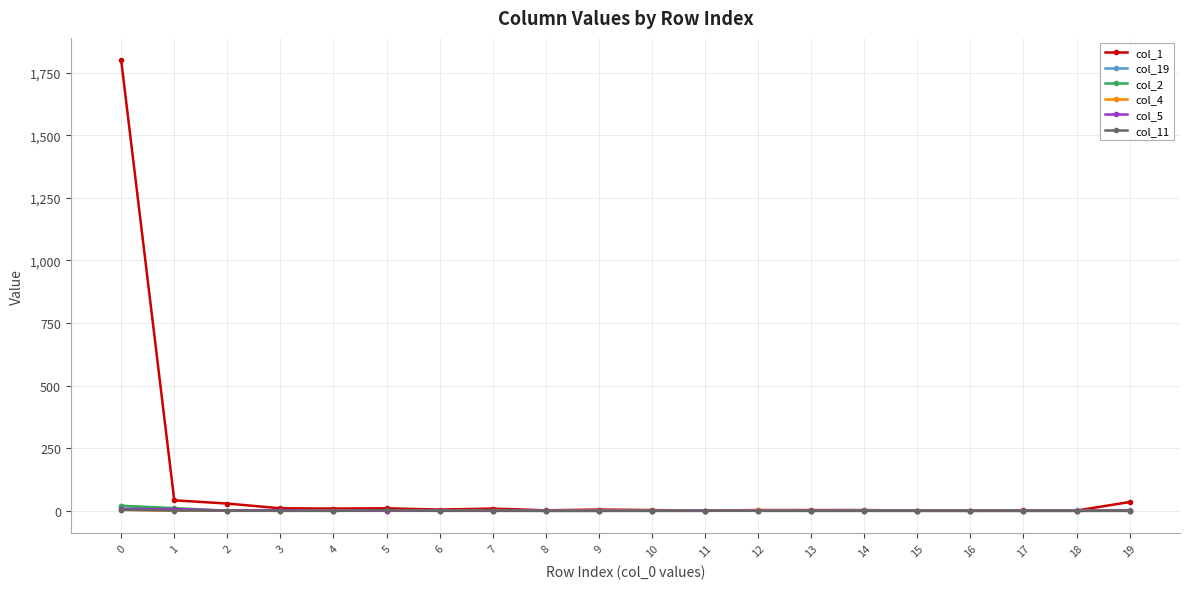

Which series has the largest total across all categories?

col_1